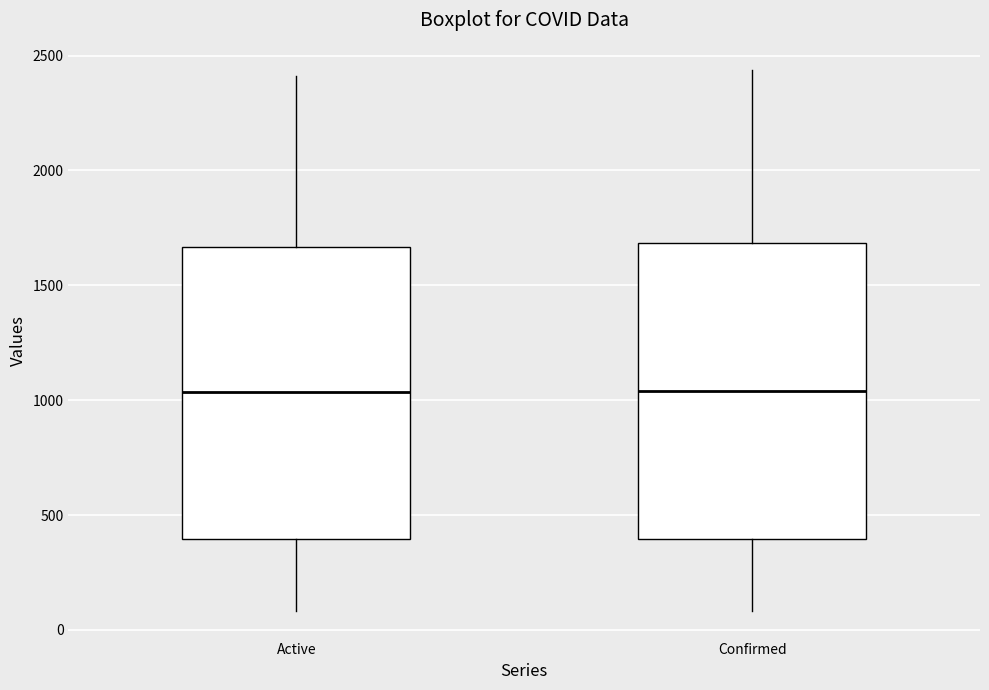

Reading left to right, read every box against the y-axis: the position of its median line, the range the box covers, and the ends of its whiskers. The values are not printed on the chart, so give them approximately, as read against the axis.

Active: median 1050, box 400 to 1650, whiskers 100 to 2400
Confirmed: median 1050, box 400 to 1700, whiskers 100 to 2450